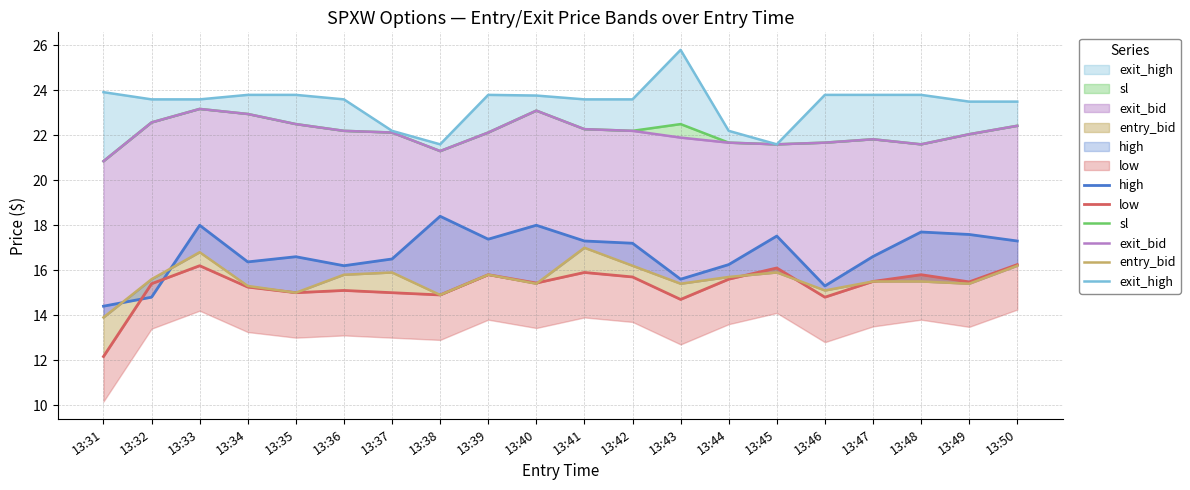

Does the chart display data point markers on the line(s)?

No